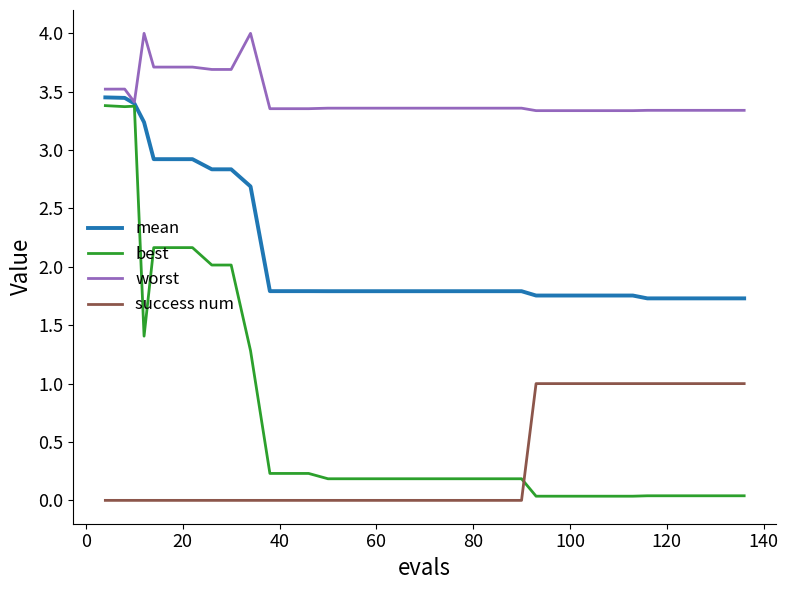

Which series has the largest total across all categories?

worst